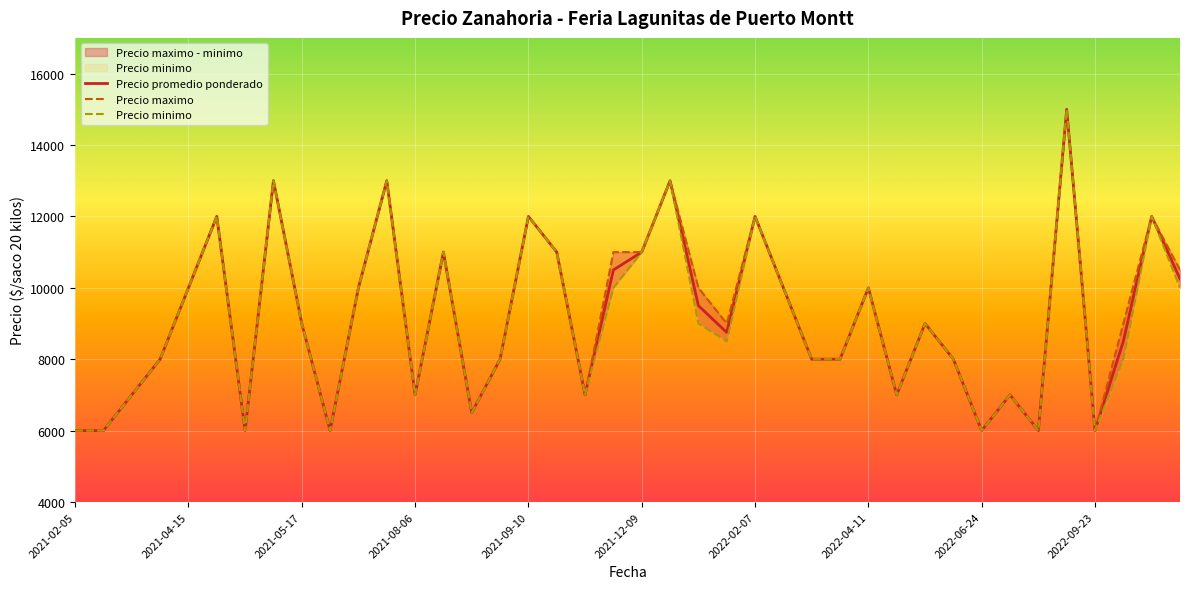

What is the sum of all Precio minimo values?

362000